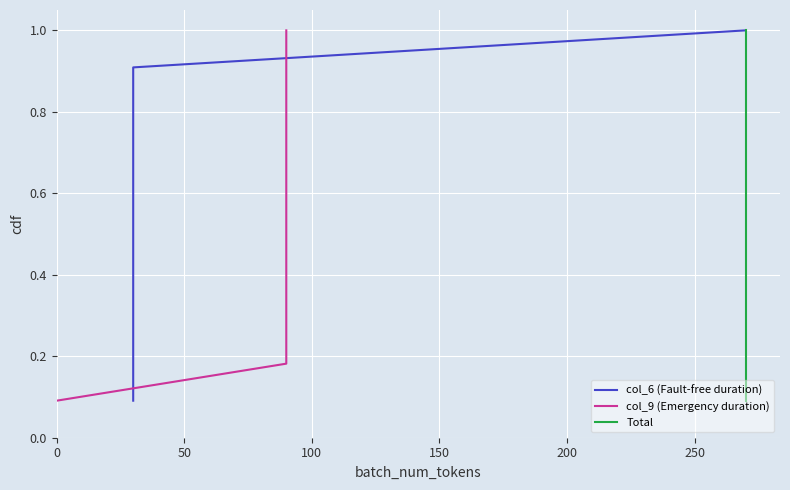

True or false: Total has more than 1 interior local peaks.

False